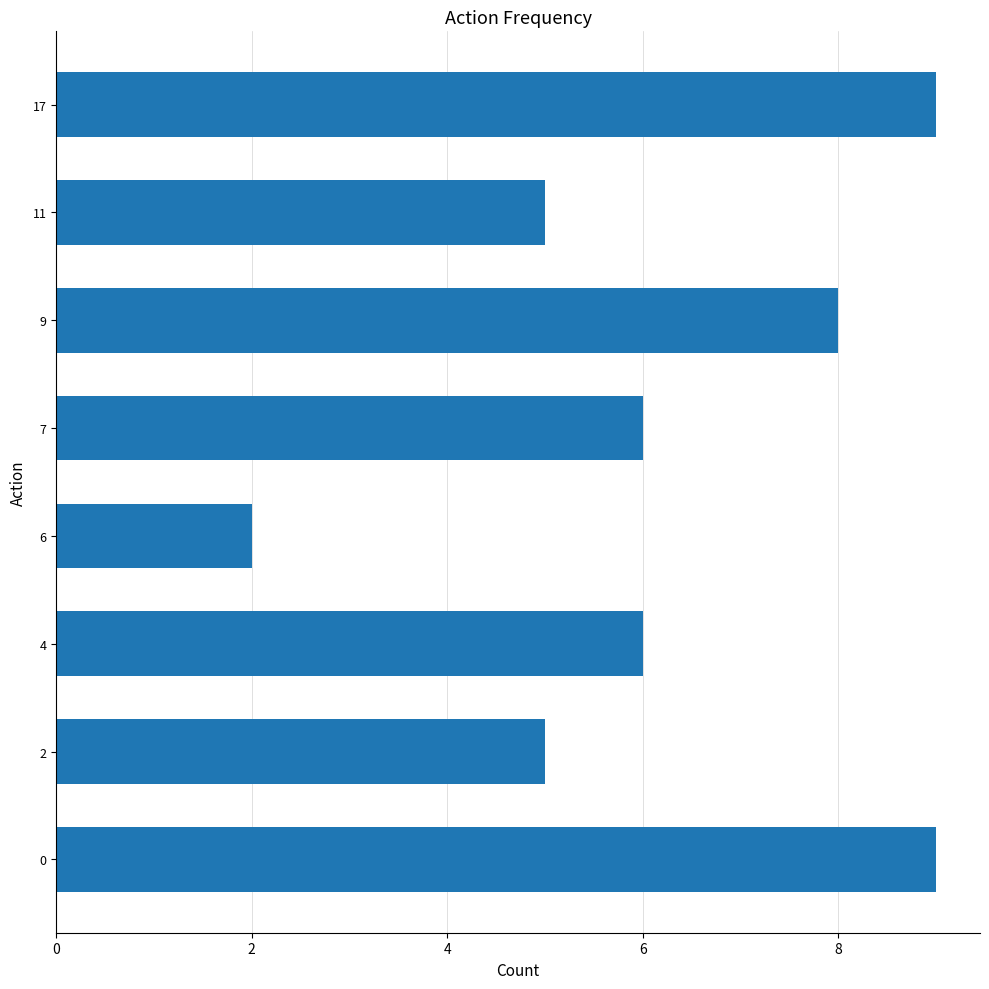

What is the greatest value displayed?

9